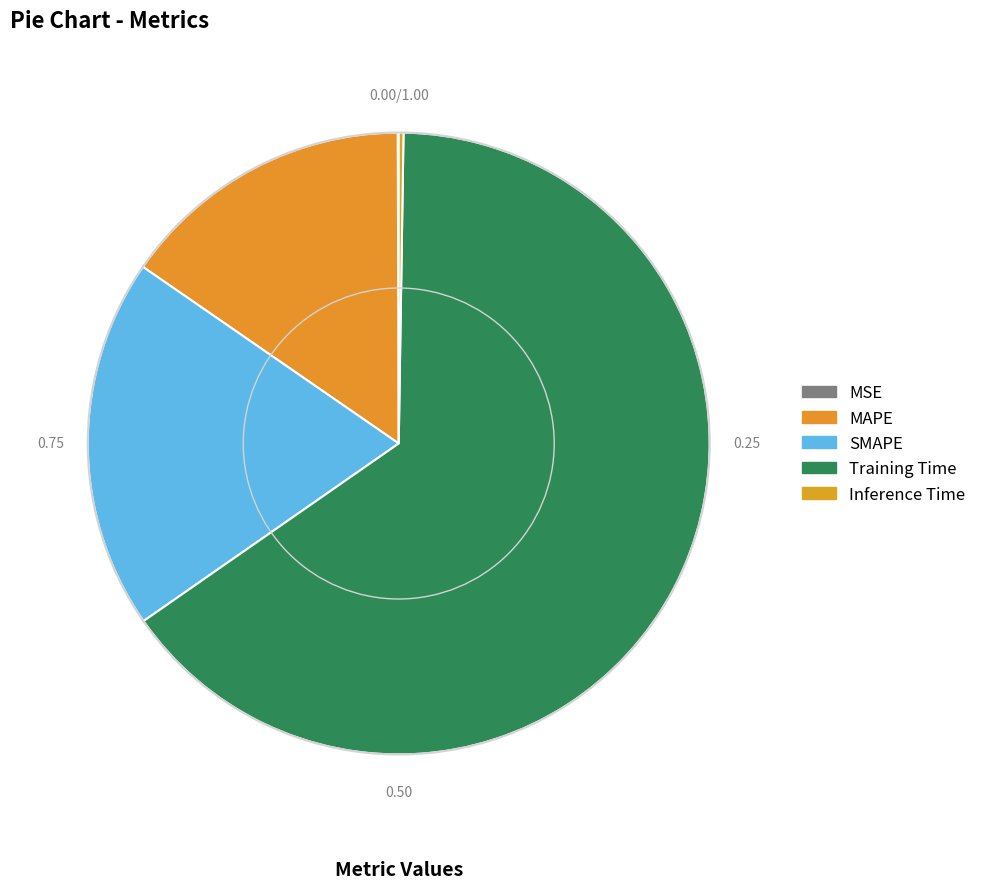

Rank the categories by value from lowest to highest.

MSE, Inference Time, MAPE, SMAPE, Training Time